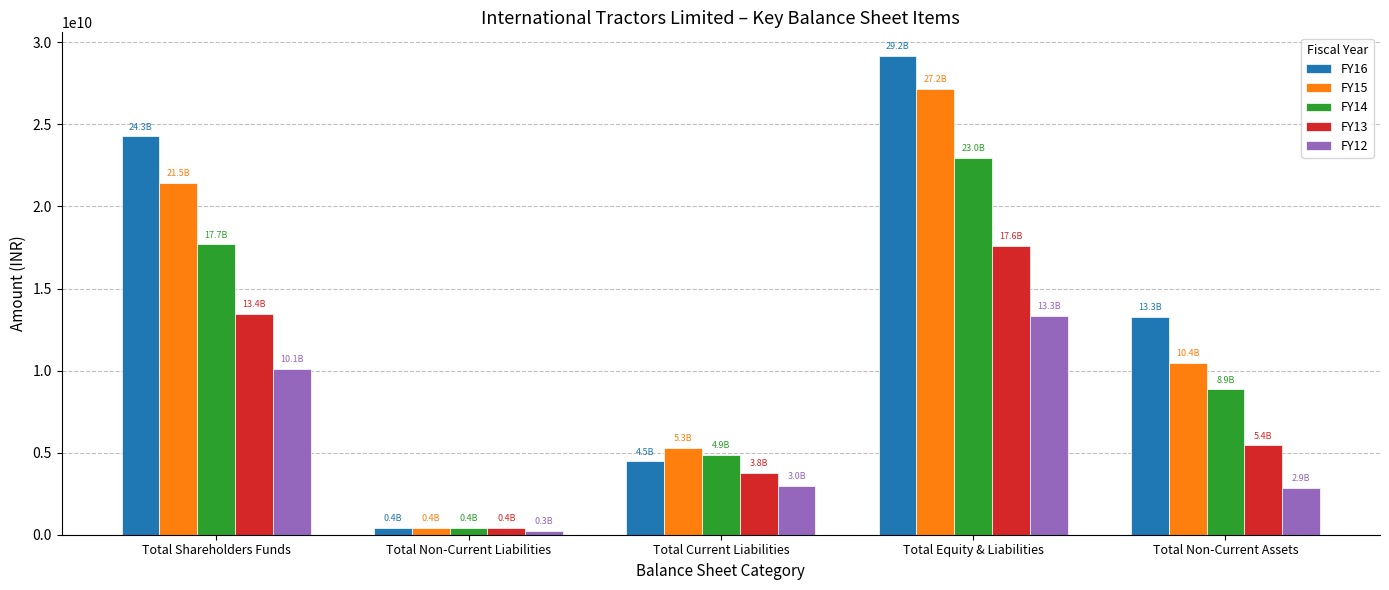

Between Total Current Liabilities and Total Equity & Liabilities, which series saw the biggest shift?

FY16